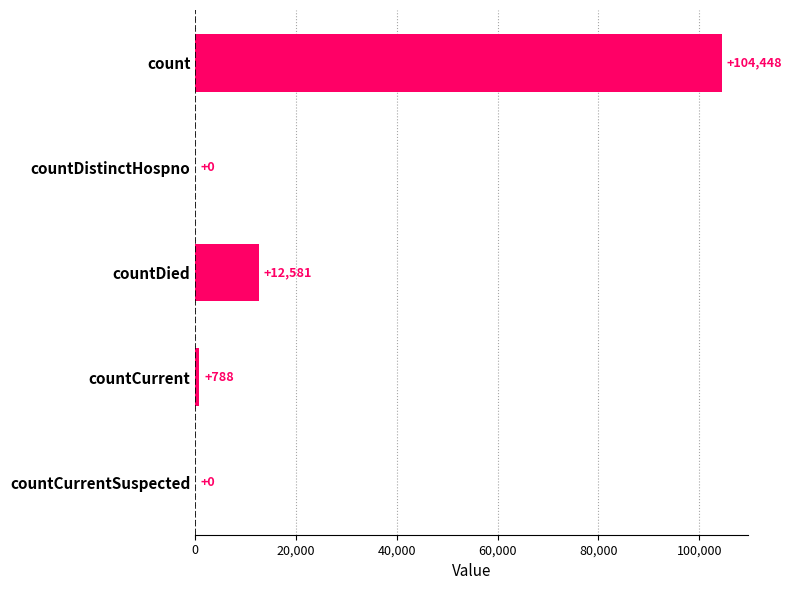

Reading top to bottom, list all the values displayed in this chart.

count=104448	countDistinctHospno=0	countDied=12581	countCurrent=788	countCurrentSuspected=0